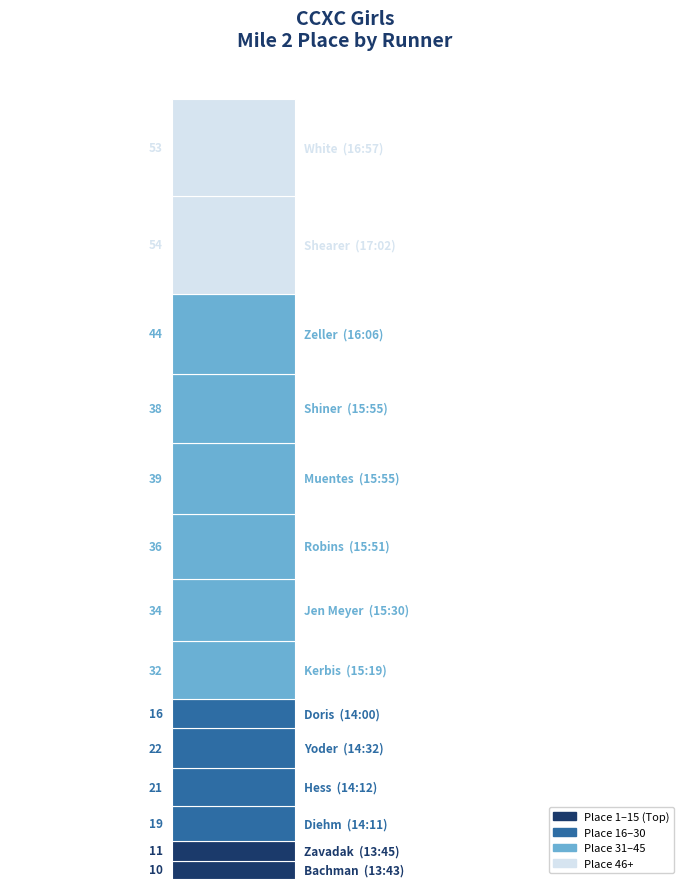

How many bars are there in total?

1